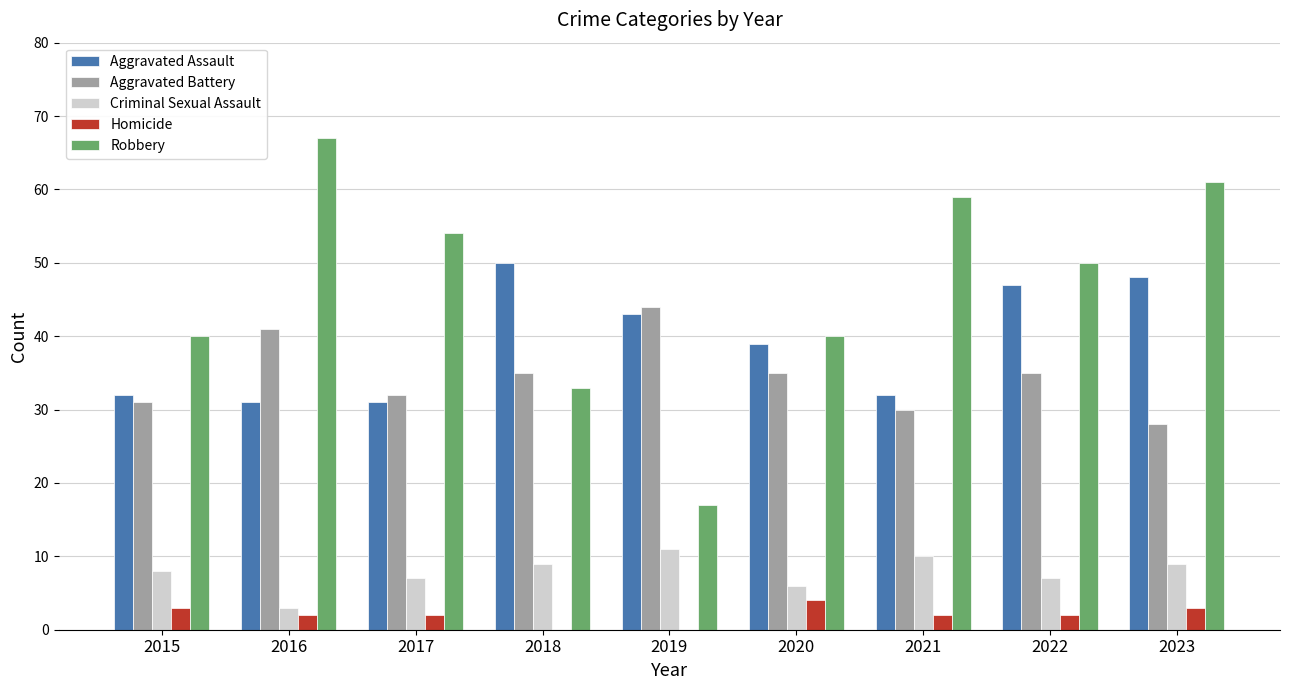

What is the sum of all Robbery values?

421